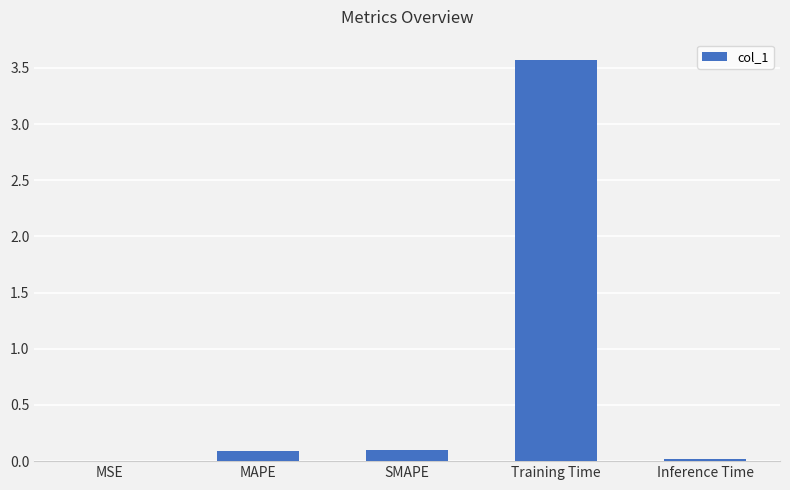

What is the sum of all values?

3.8